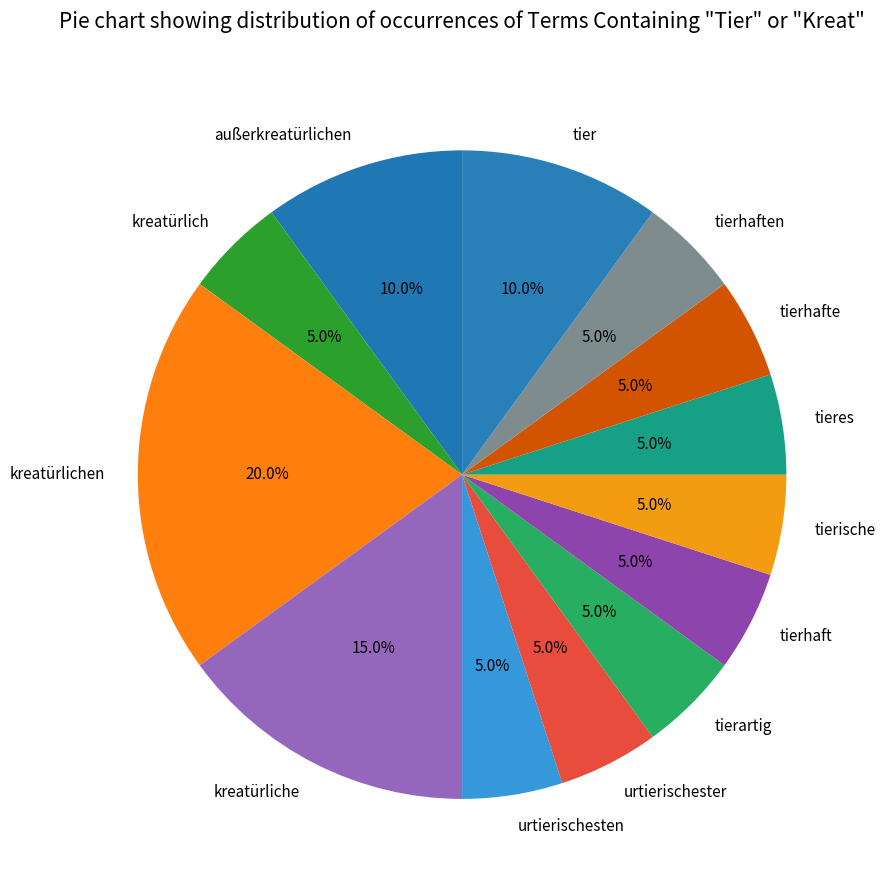

True or false: tierhaften accounts for 5% of the total.

True